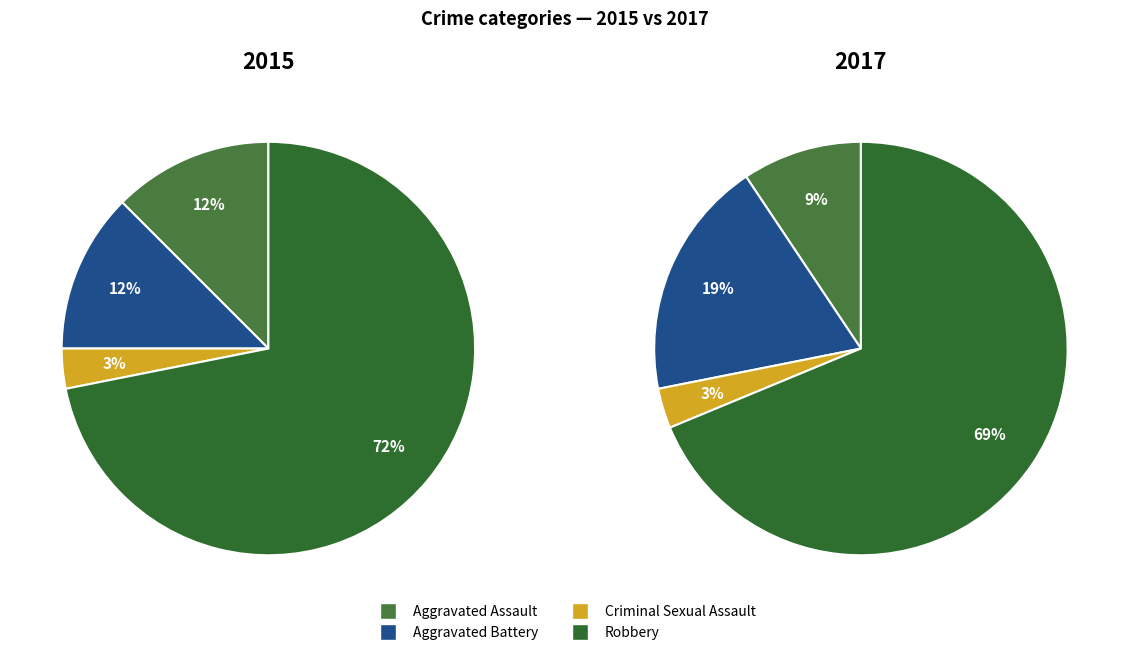

What is the largest slice in the pie chart?

Robbery